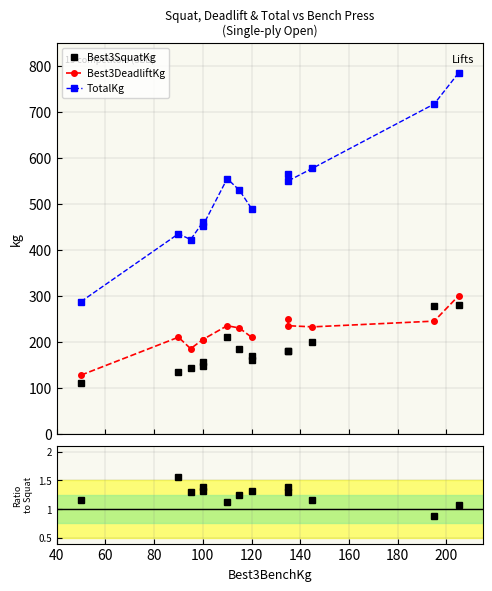

Is this an area chart (filled region under the line)?

No